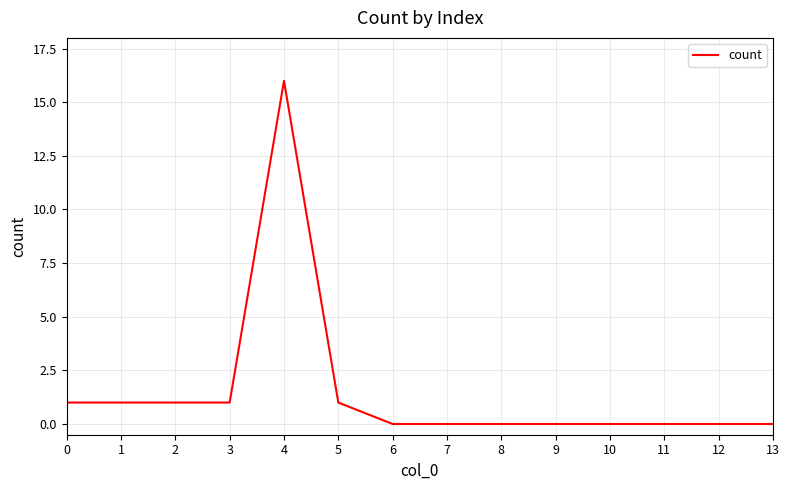

What is the greatest value displayed?

16